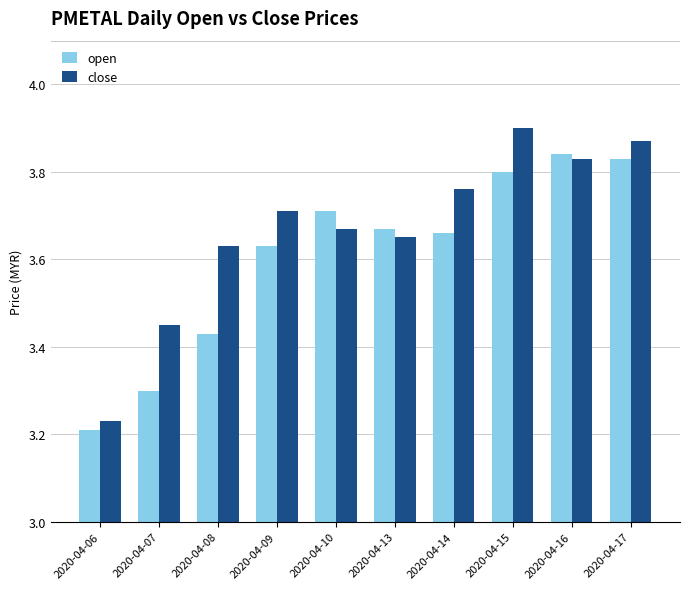

The value of close at 2020-04-14 is 3.8. True or false?

True